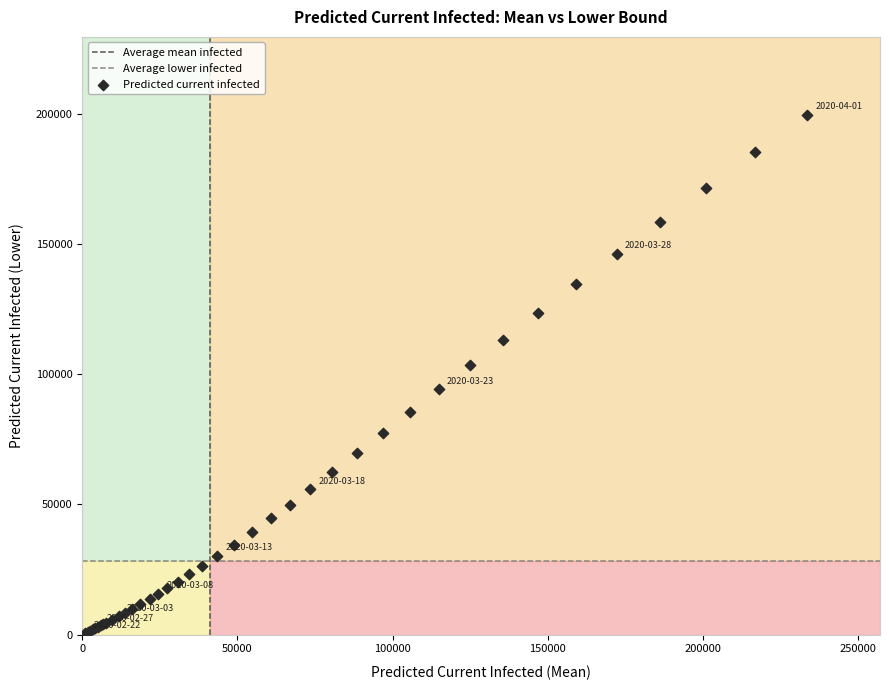

What Y value in the scatter plot is closest to 100087?

103458